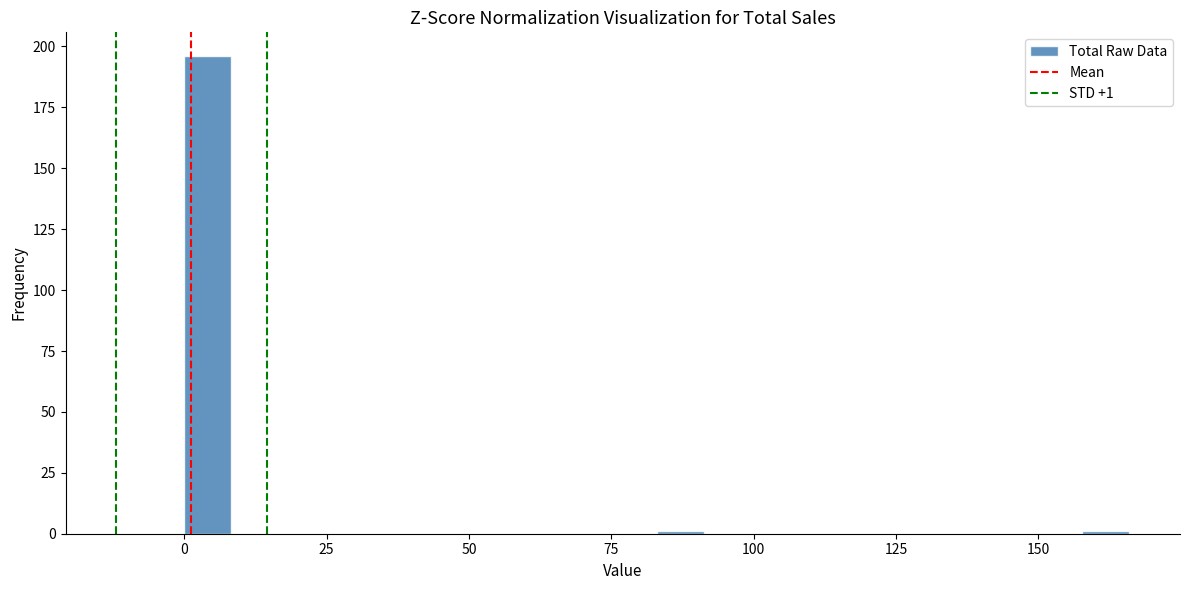

Around what value on the x-axis is the tallest bar? Give the approximate position of its centre, as read against the axis.

5